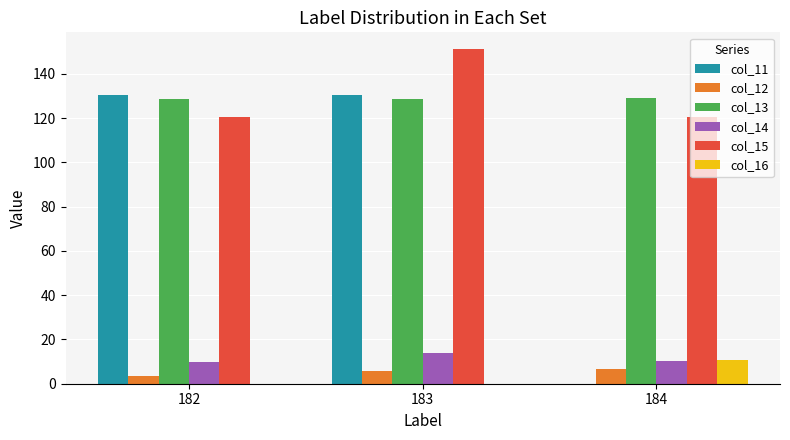

What is the total value across all series at 182?

393.2